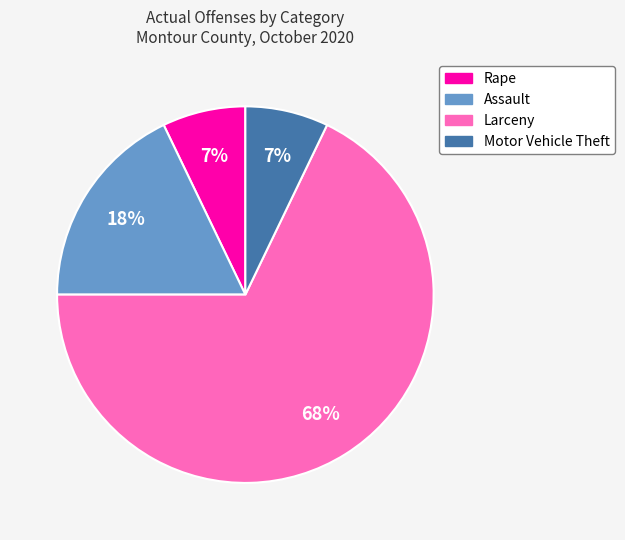

What is the majority slice?

Larceny